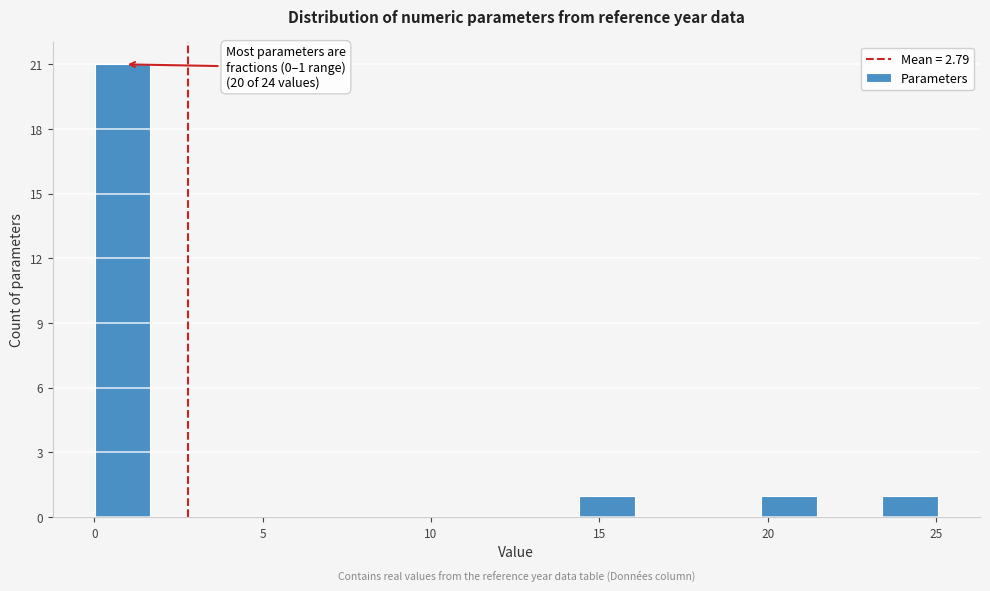

Read against the x-axis, roughly where is the centre of the tallest bar?

1.0